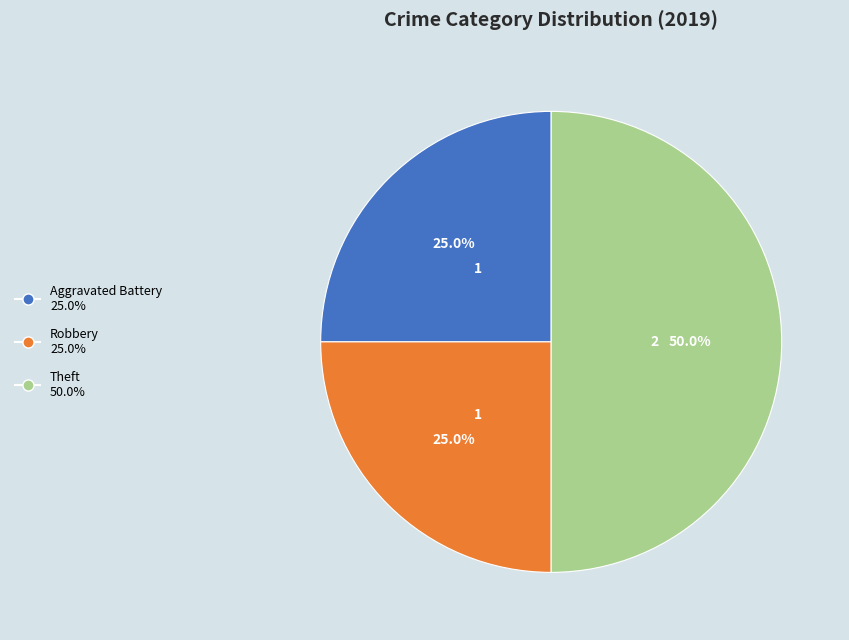

Combined, do Aggravated Battery 25.0% and Theft 50.0% account for over 50%?

Yes